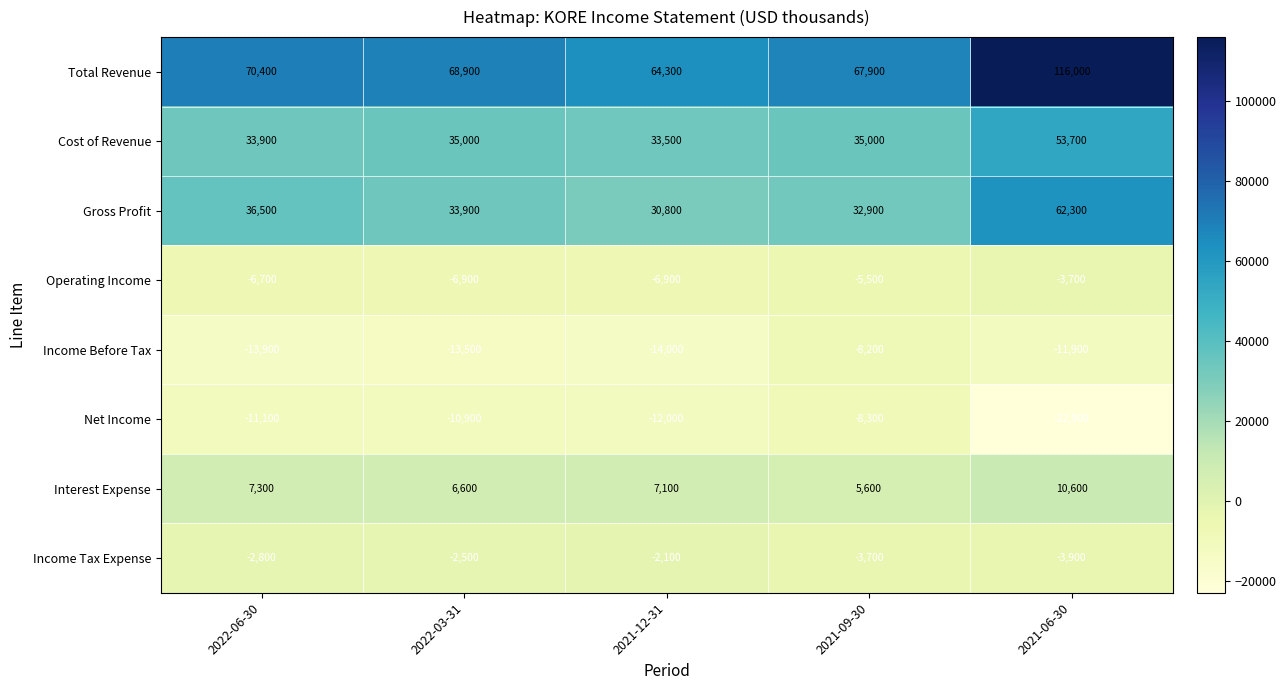

What is the greatest value displayed?

116000